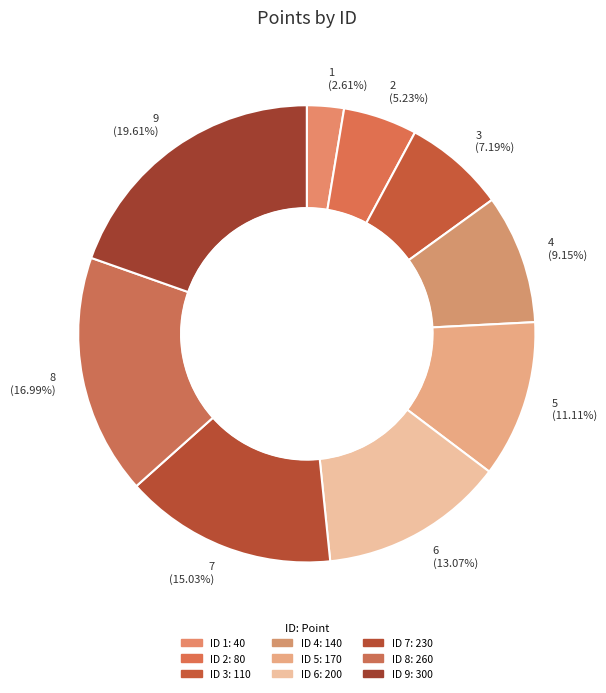

Which has a higher value, 4 or 5?

5